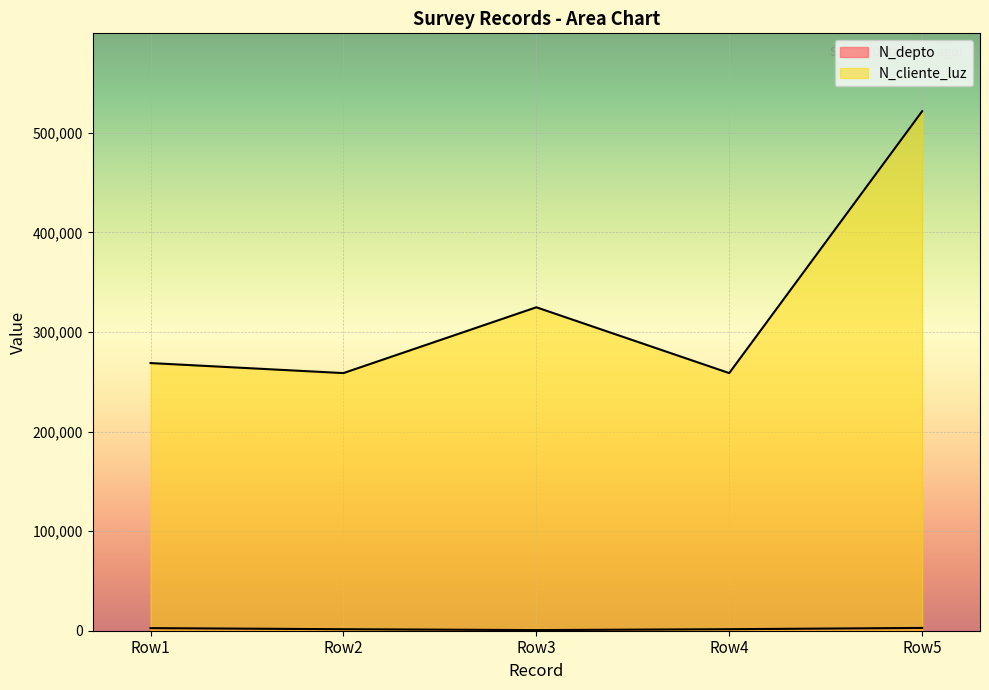

What is the value of the N_depto point at the 2nd from the left?

2608